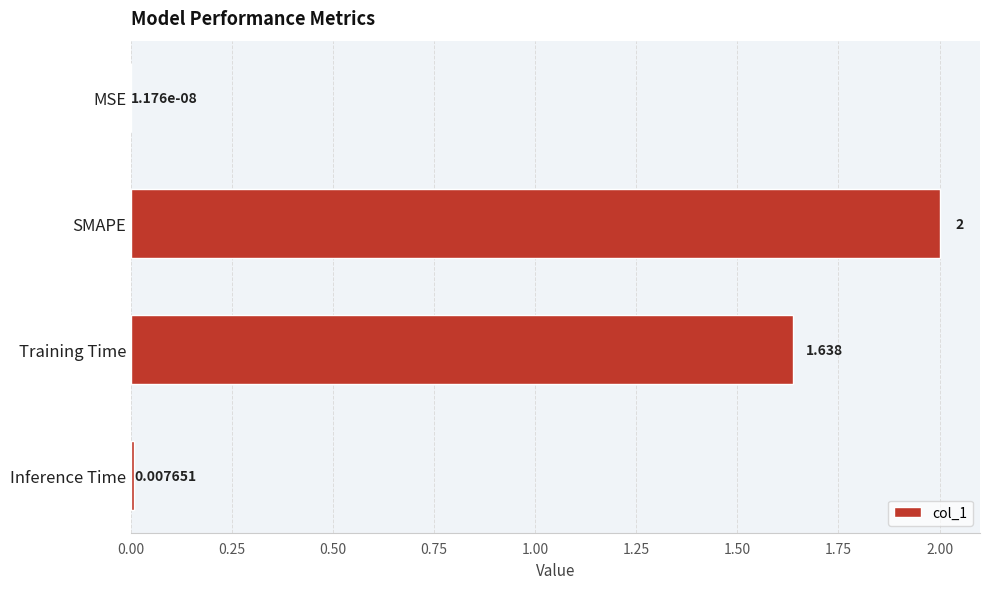

At which label is the value closest to 1?

Training Time